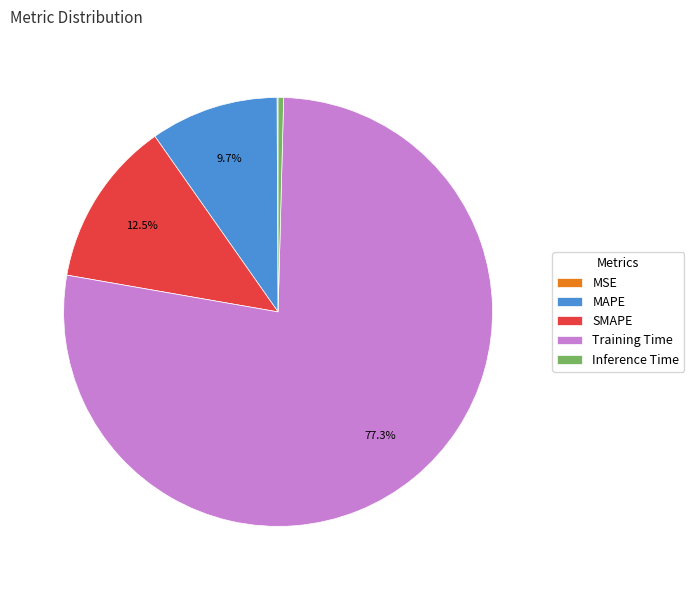

Combined, what portion of the pie is MAPE and Training Time?

87.0%